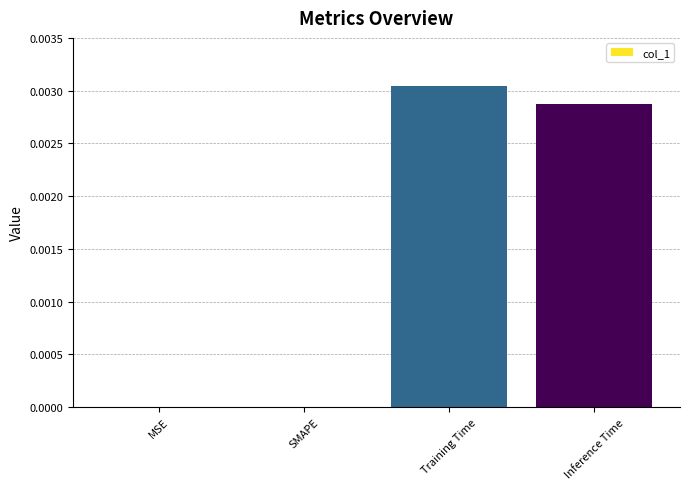

Which category has the highest value across all series?

Training Time